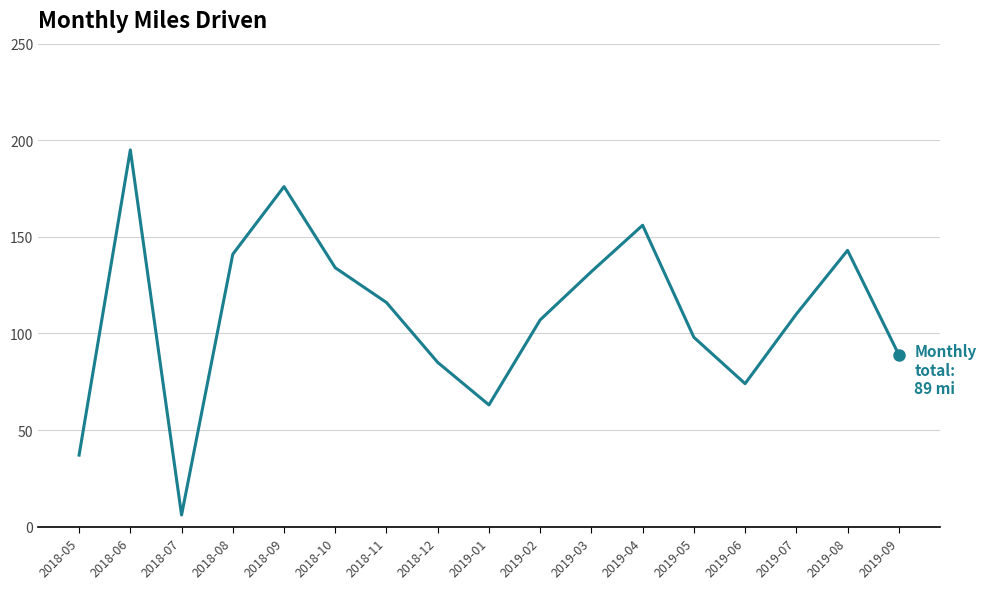

Read the value at 2019-02, to the nearest 10.

110